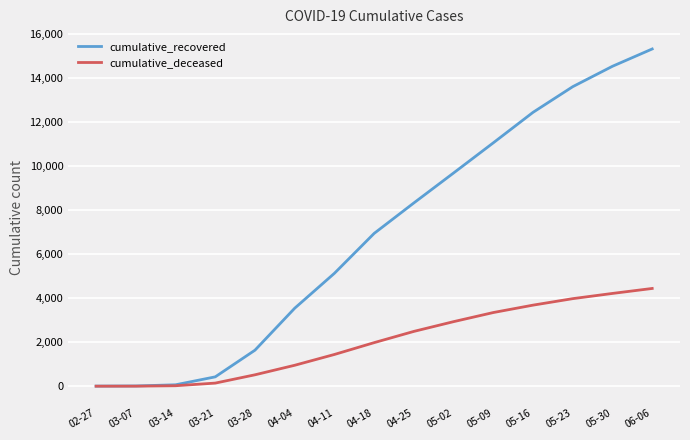

Between 04-11 and 05-30, which series saw the biggest shift?

cumulative_recovered